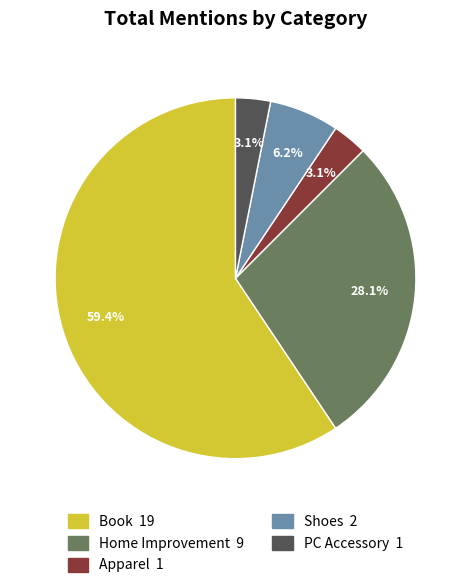

Which slice is the largest?

Book